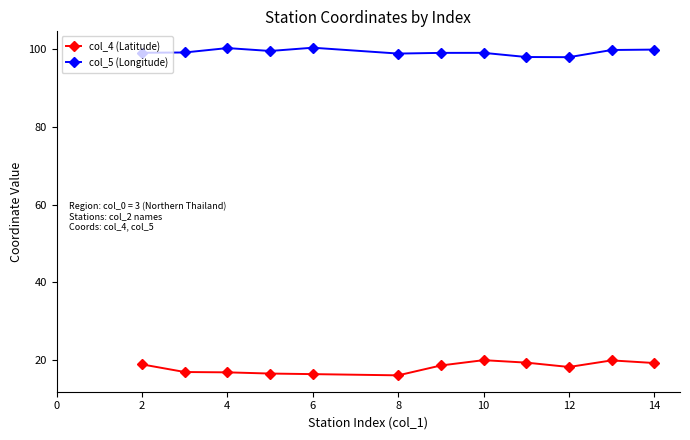

Which series has the largest total across all categories?

col_5 (Longitude)